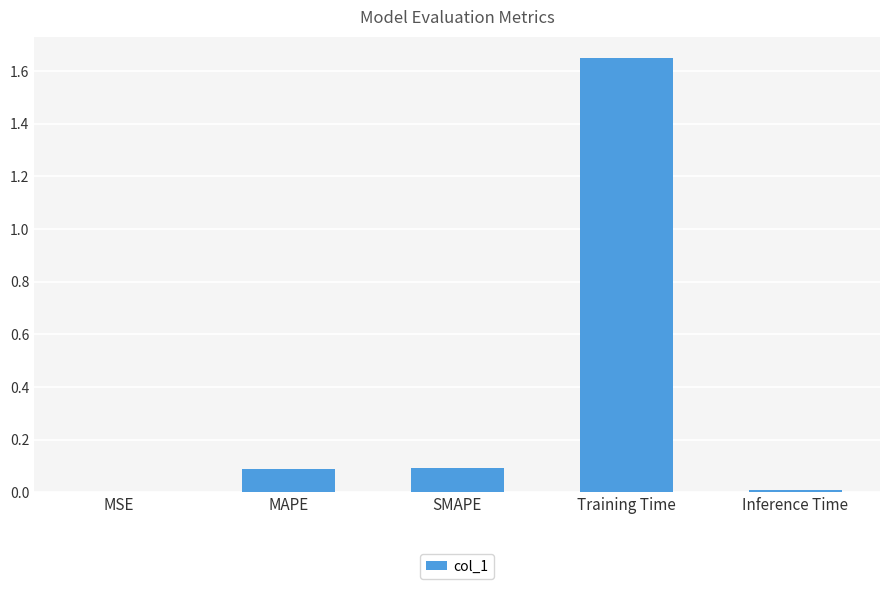

Which label corresponds to the largest value in the chart?

Training Time